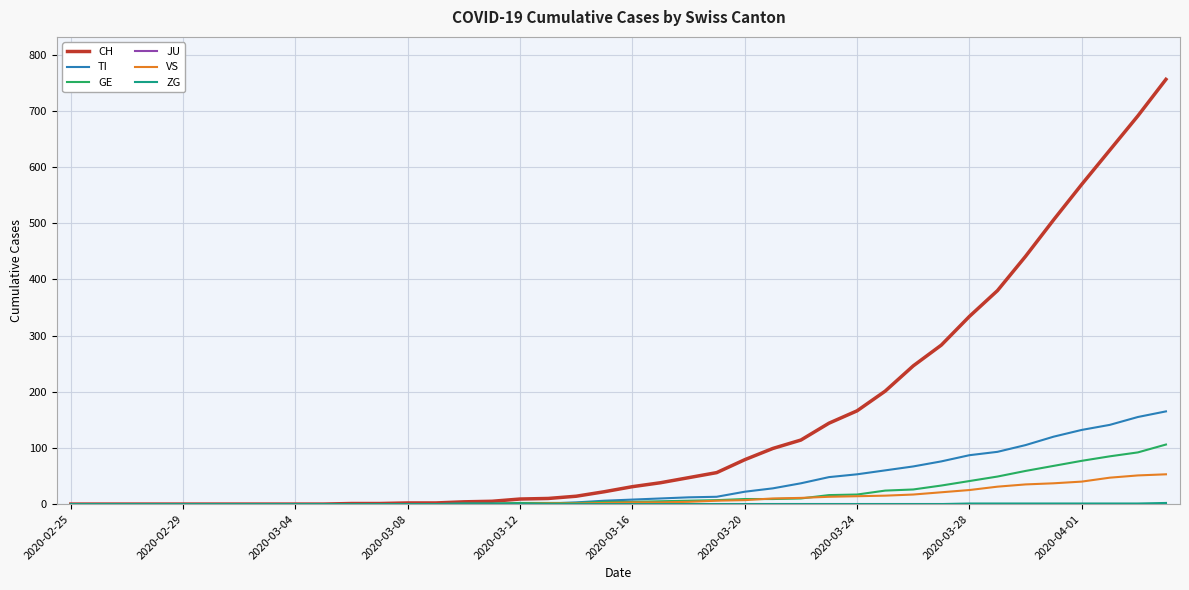

Which series has the largest total across all categories?

CH